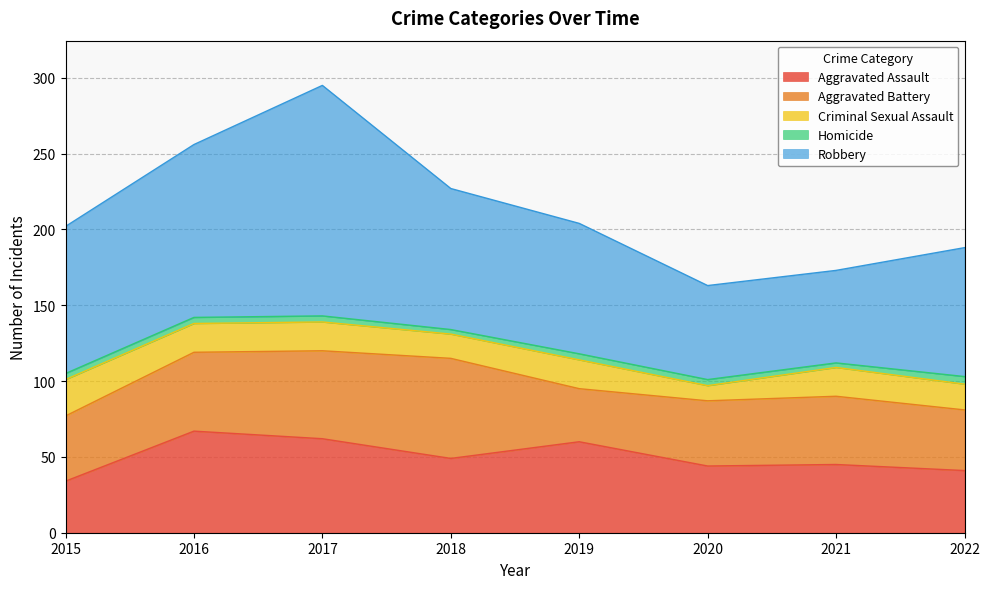

At which category is the sum across all series the highest?

2017